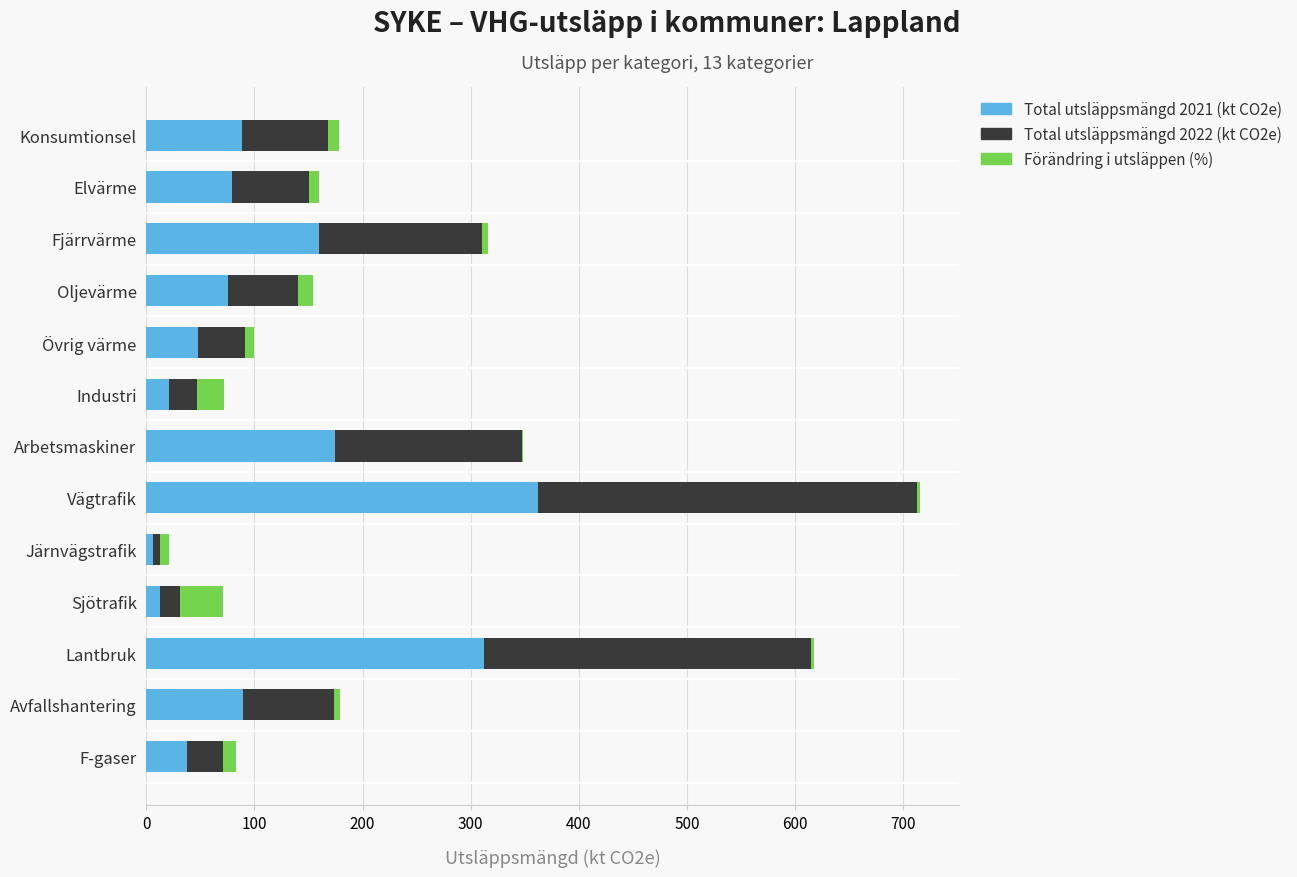

At which category is the sum across all series the highest?

Vägtrafik